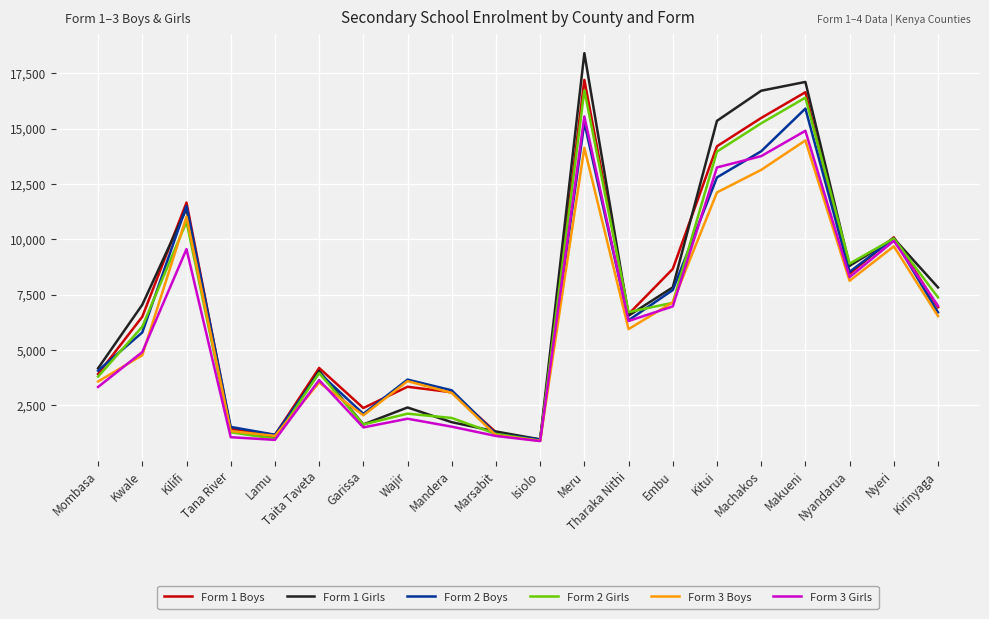

What is the minimum value for Form 3 Boys?

904